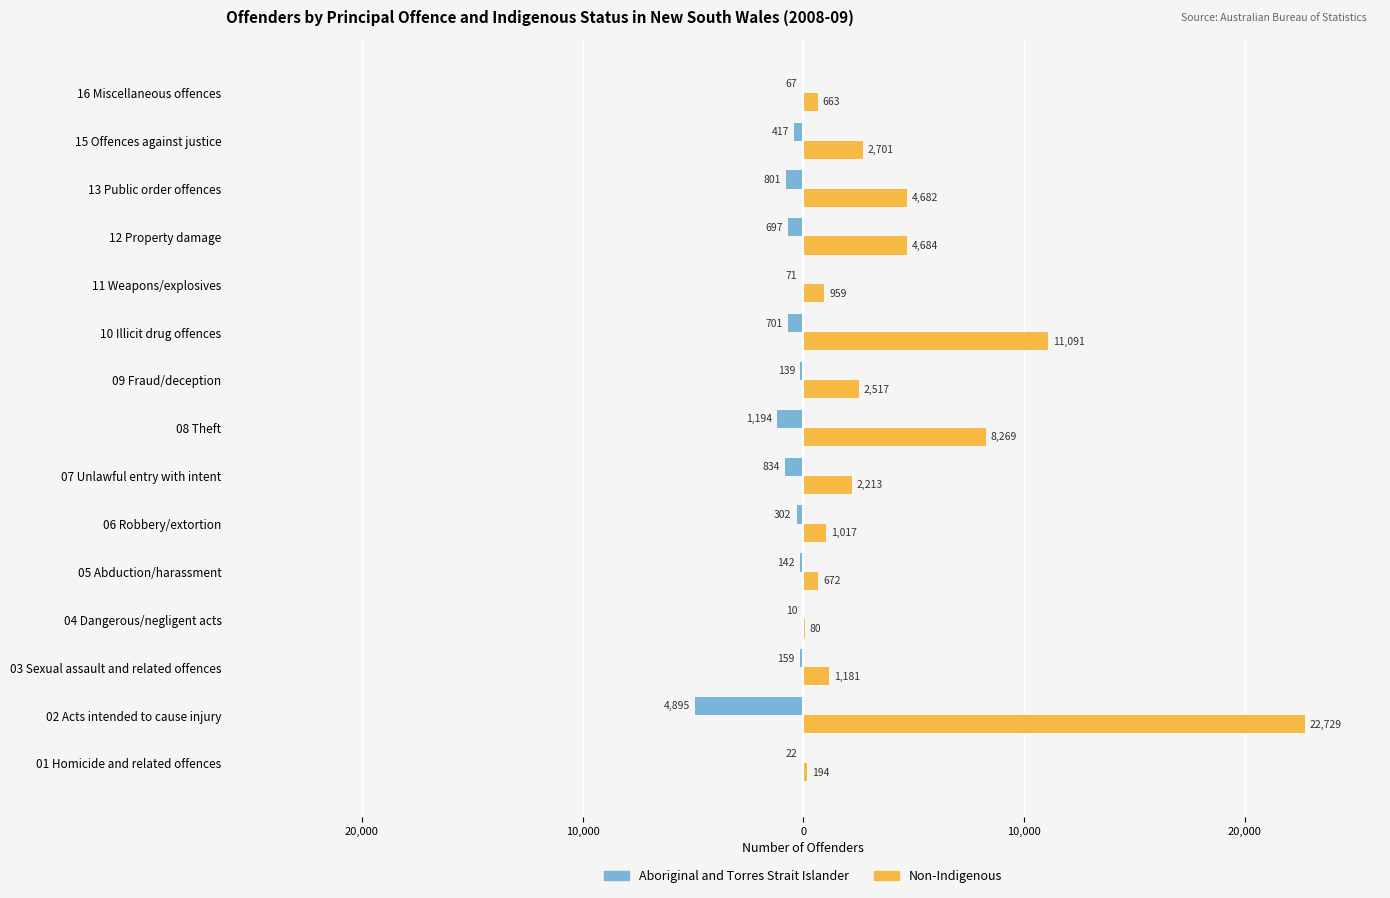

What are all the series names shown in the legend?

Aboriginal and Torres Strait Islander, Non-Indigenous